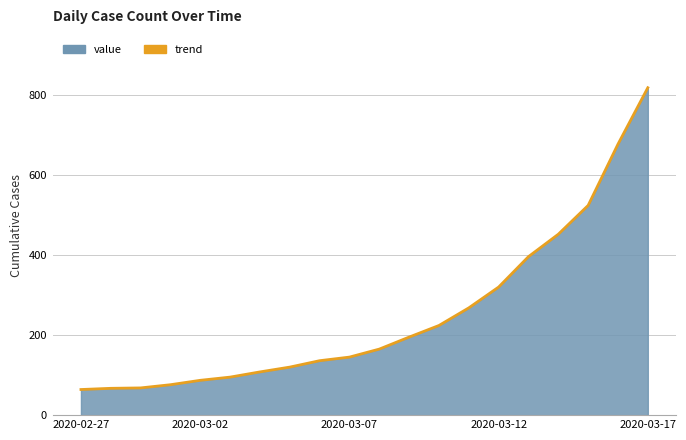

Which category has the lowest value across all series?

2020-02-27